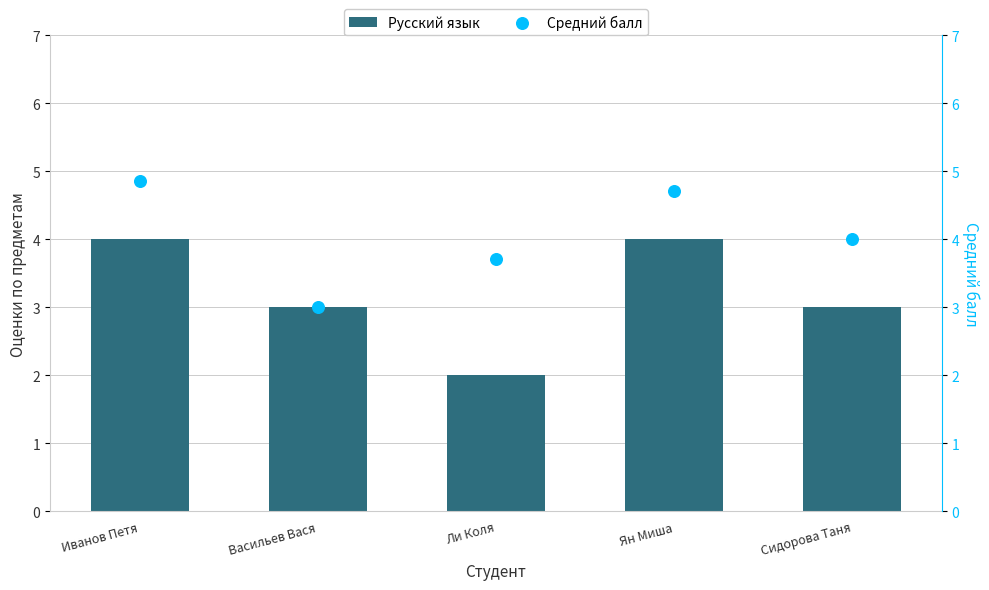

What are all the series names shown in the legend?

Русский язык, Средний балл